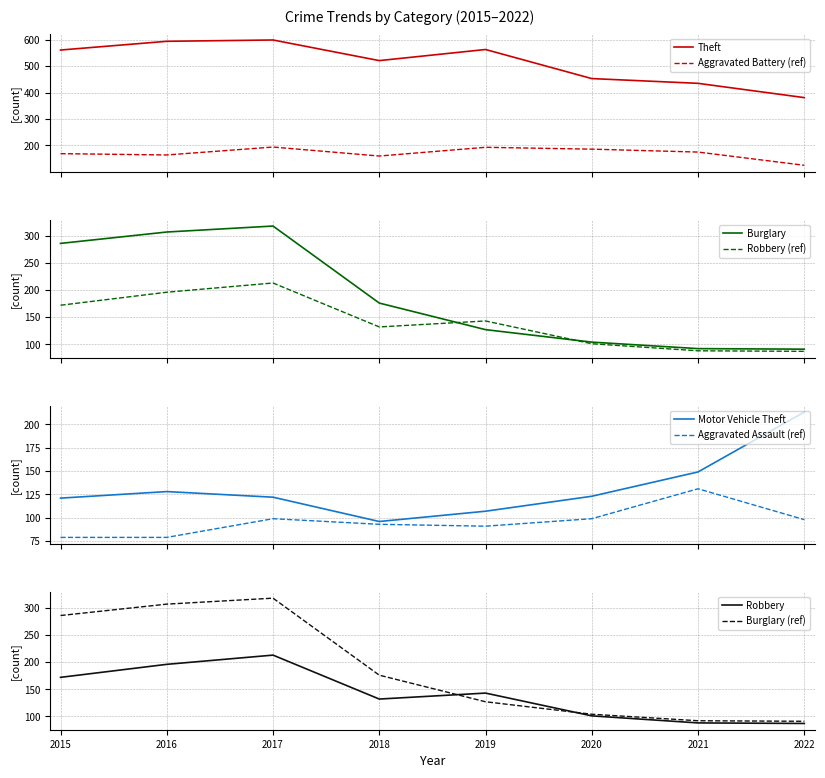

Reading left to right, list all the values displayed in this chart.

Aggravated Assault: 79	79	99	93	91	99	131	98
Aggravated Battery: 169	164	194	160	193	186	175	125
Burglary: 286	307	318	176	127	104	92	91
Motor Vehicle Theft: 121	128	122	96	107	123	149	213
Robbery: 172	196	213	132	143	101	88	87
Theft: 561	594	599	521	563	453	435	381